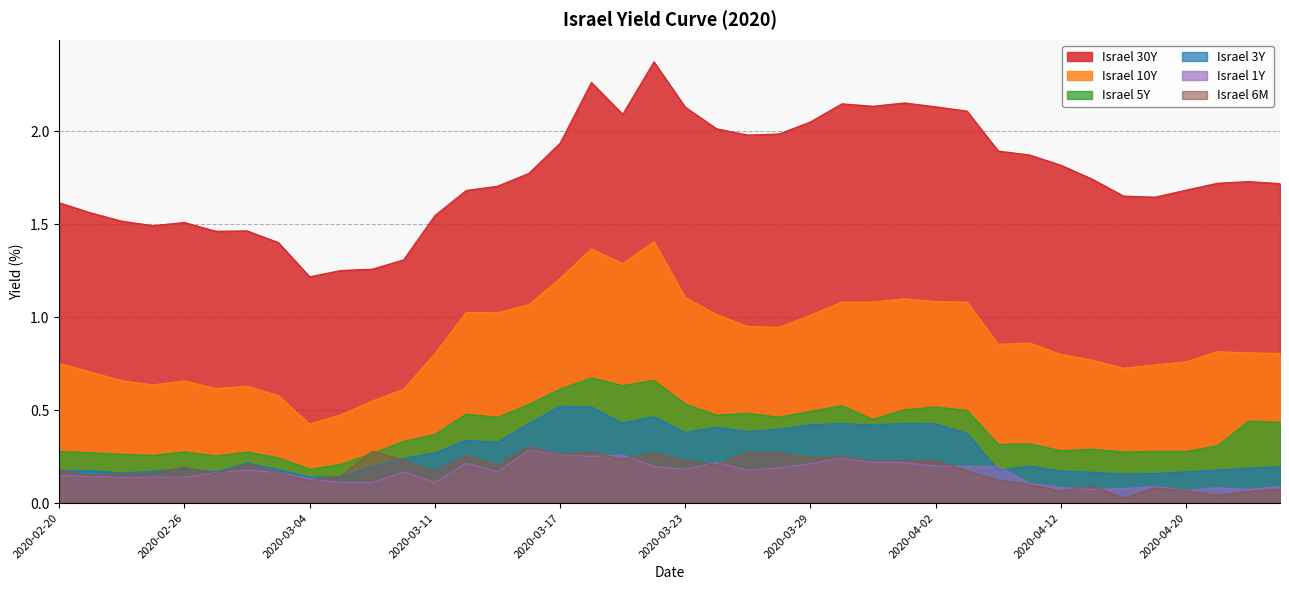

What are all the series names shown in the legend?

Israel 30Y, Israel 10Y, Israel 5Y, Israel 3Y, Israel 1Y, Israel 6M